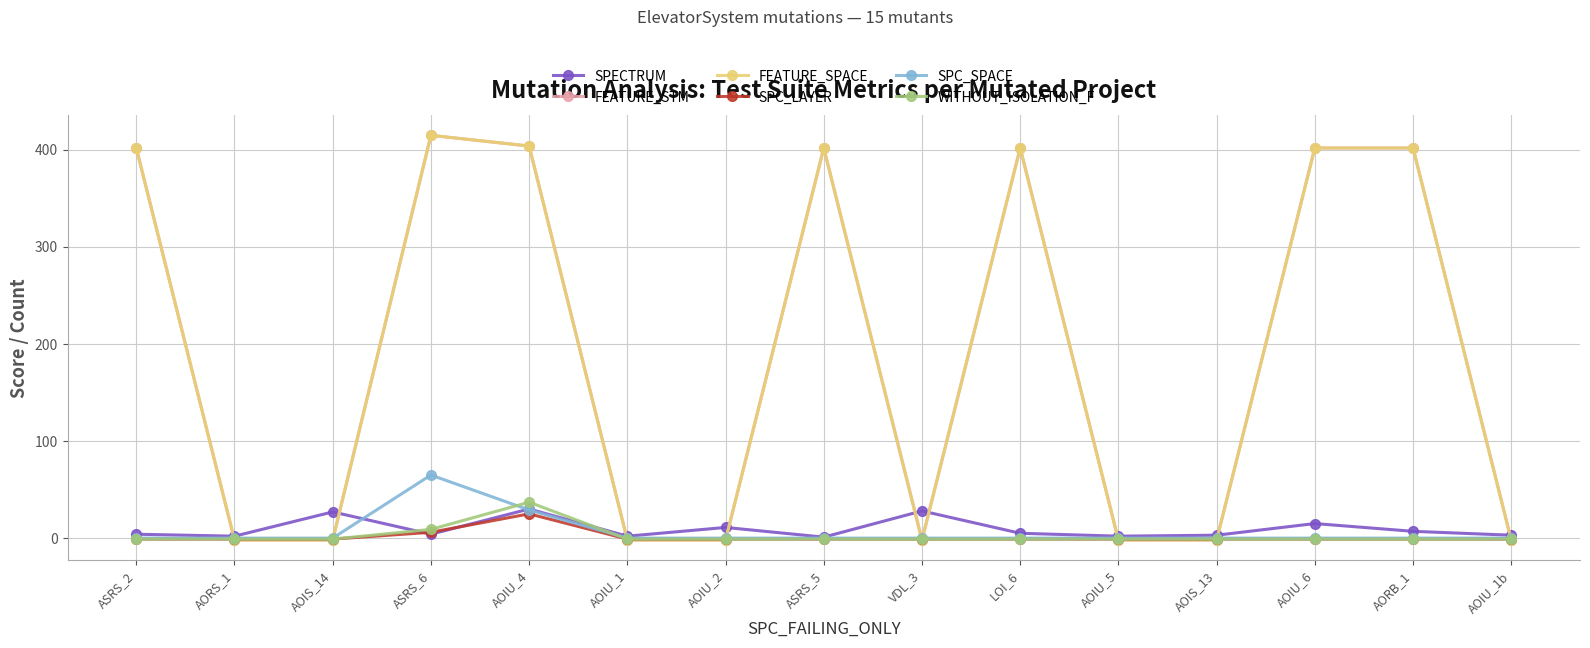

How many distinct data groups are displayed?

6